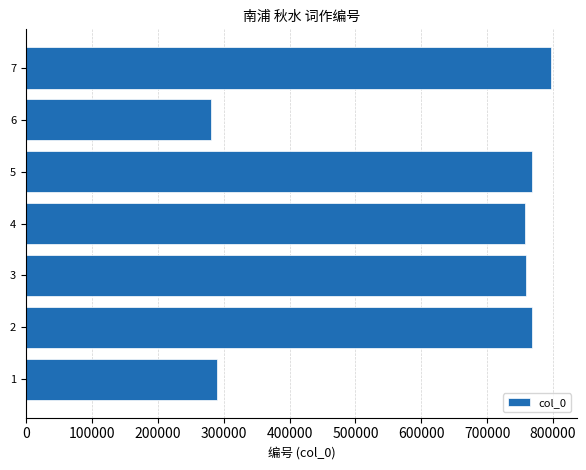

What is the change in value from 1 to 4?

+467363